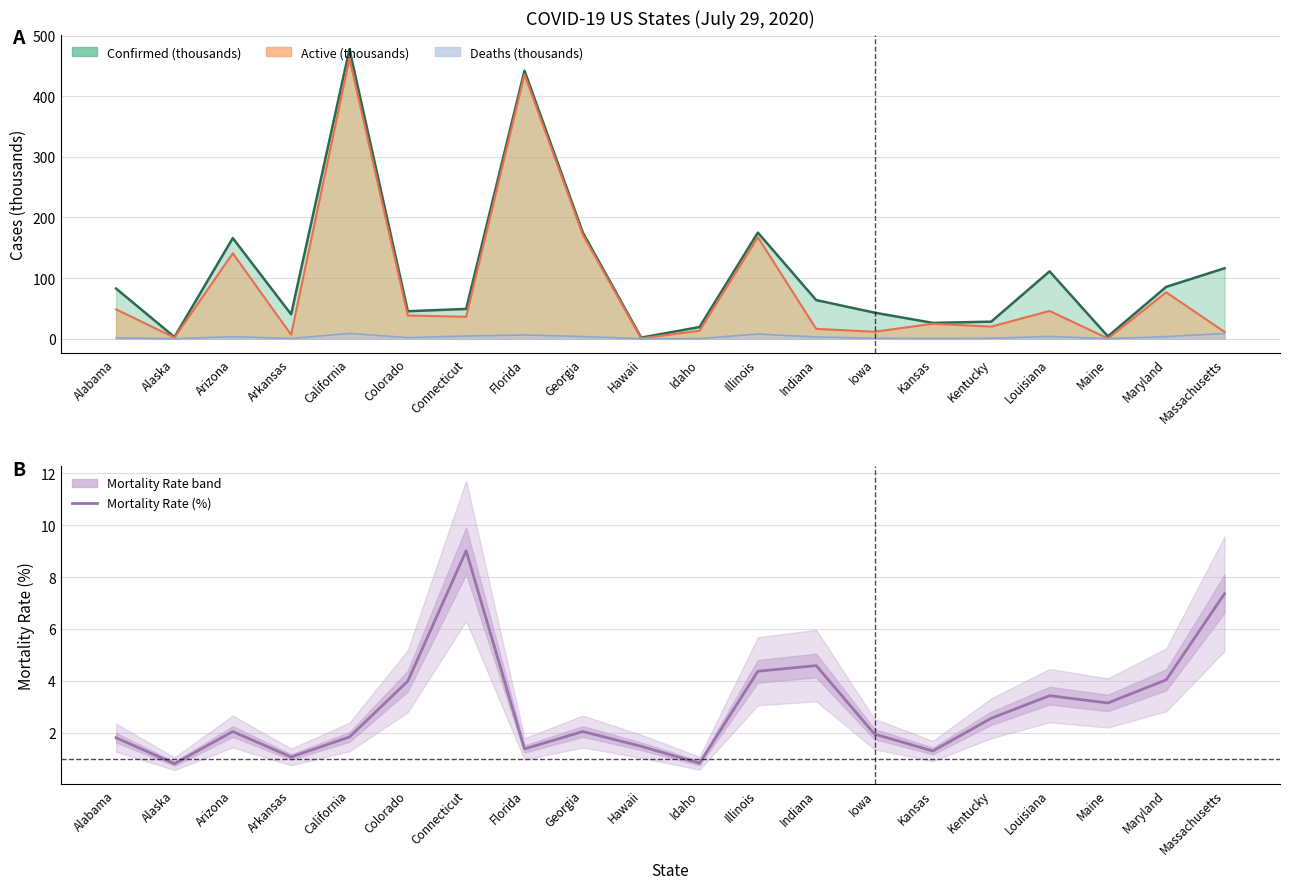

Which category has the highest value across all series?

Connecticut